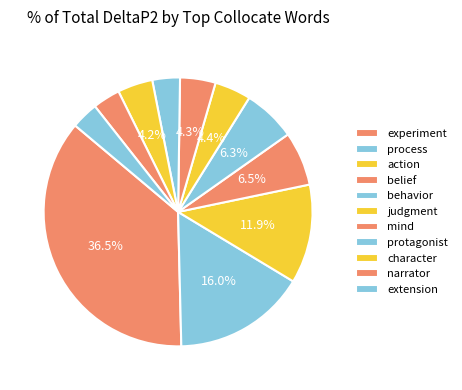

What percentage do character and experiment together represent?

40.7%